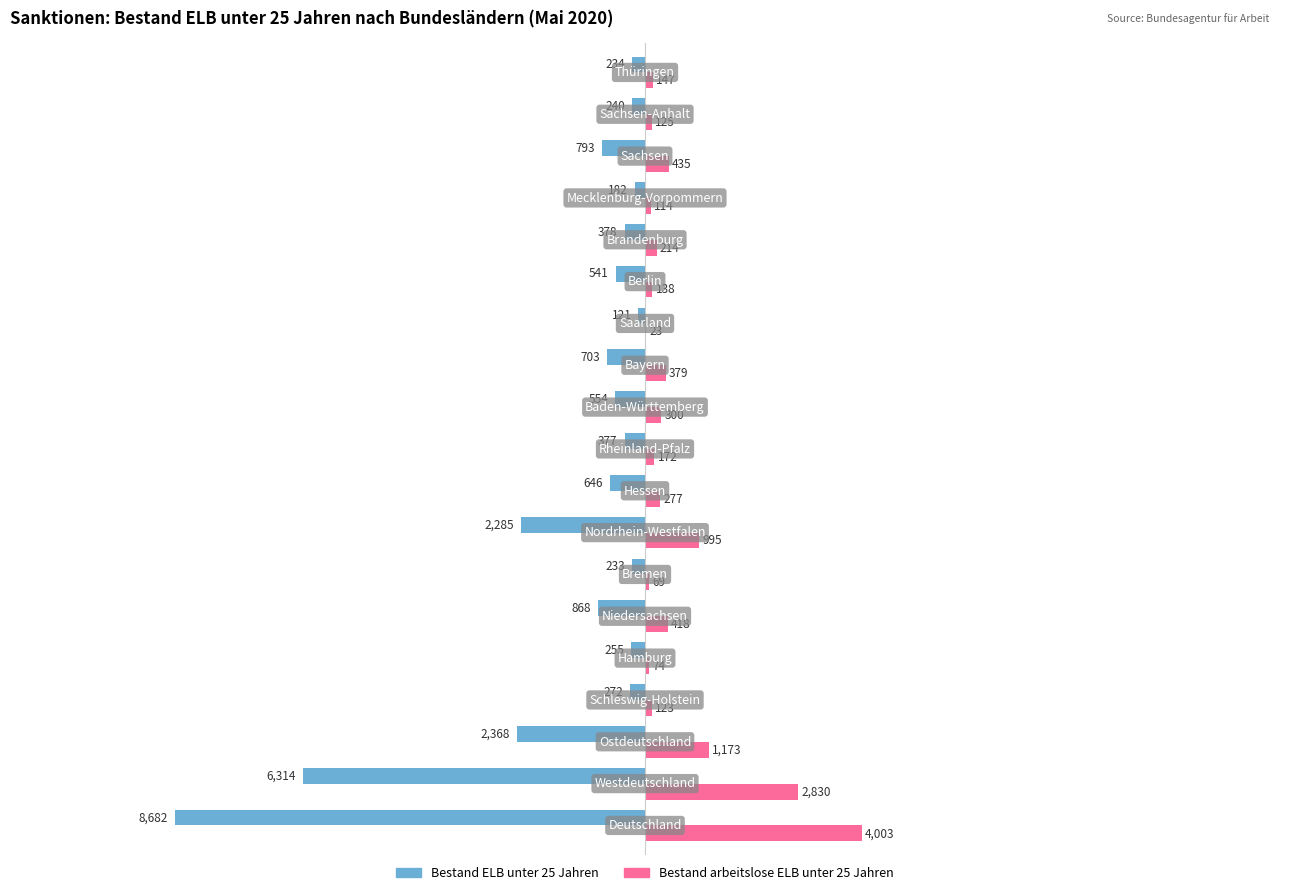

How many categories are shown in the chart?

19